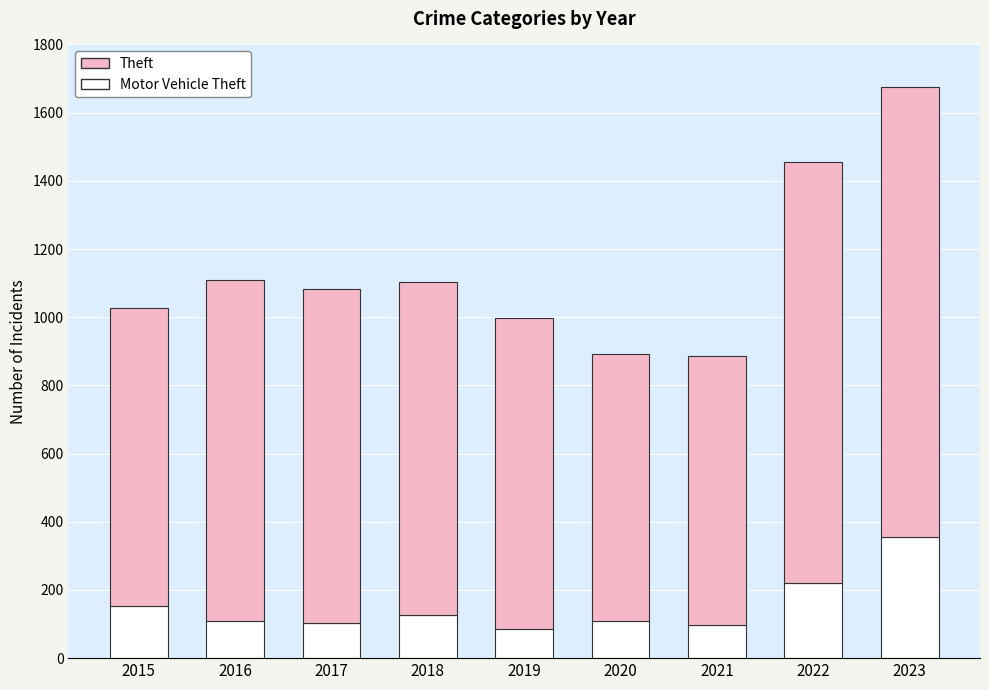

How many series are shown in this chart?

2